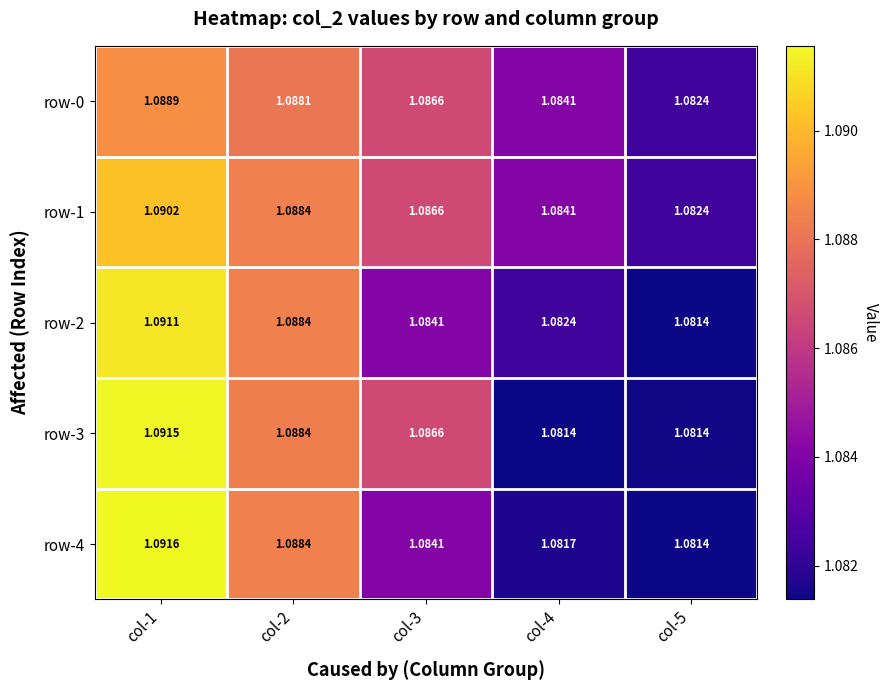

What is the maximum value shown in the chart?

1.1